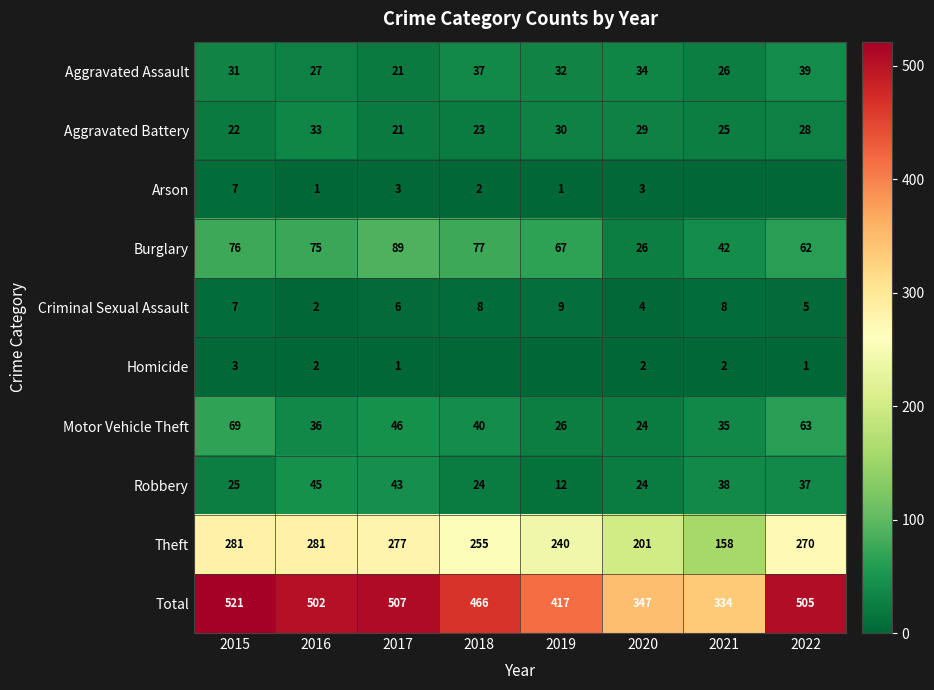

At how many categories does at least one series exceed 69?

8